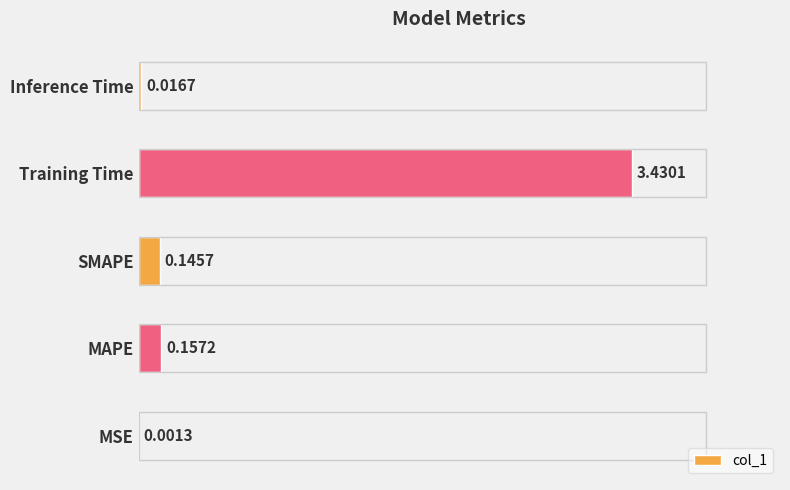

Are the bars horizontal?

Yes